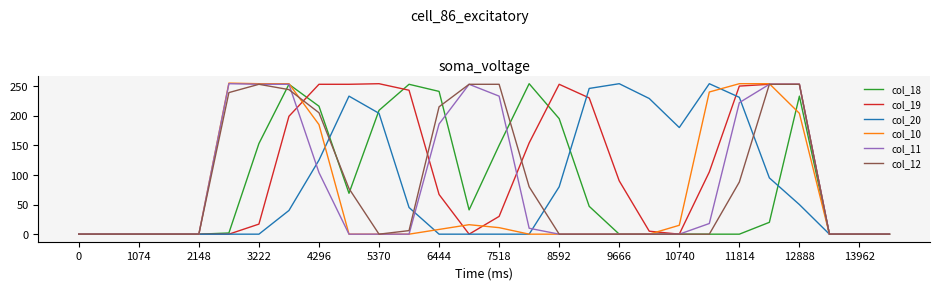

What is the maximum value shown in the chart?

255